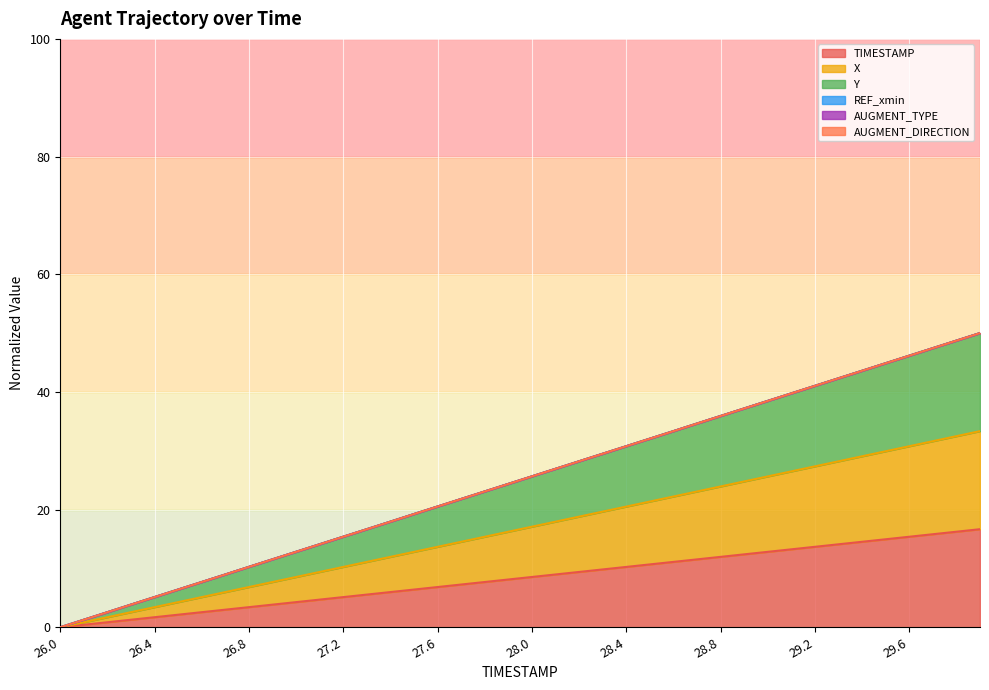

At 27.2, list the series in order from largest to smallest.

Y, X, TIMESTAMP